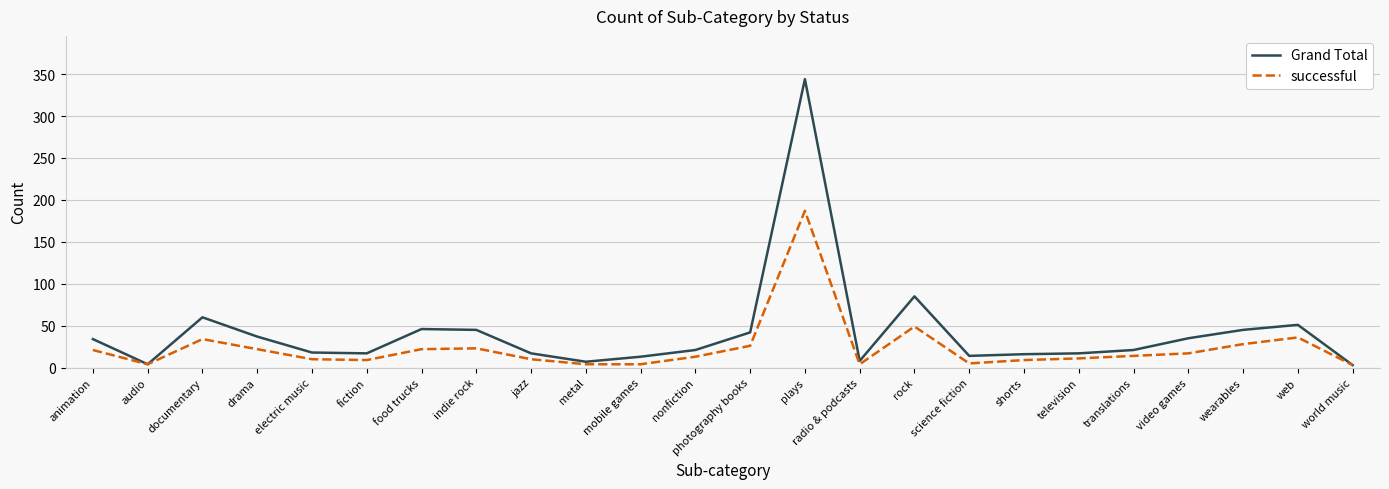

What is the difference between the highest and lowest values at food trucks?

24